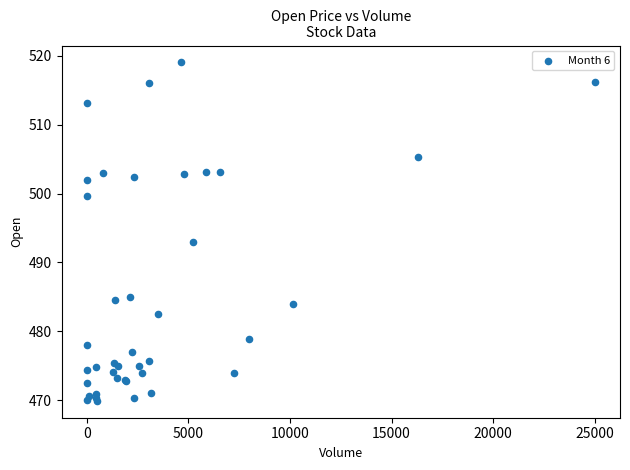

What Y value in the scatter plot is closest to 494?

493.0